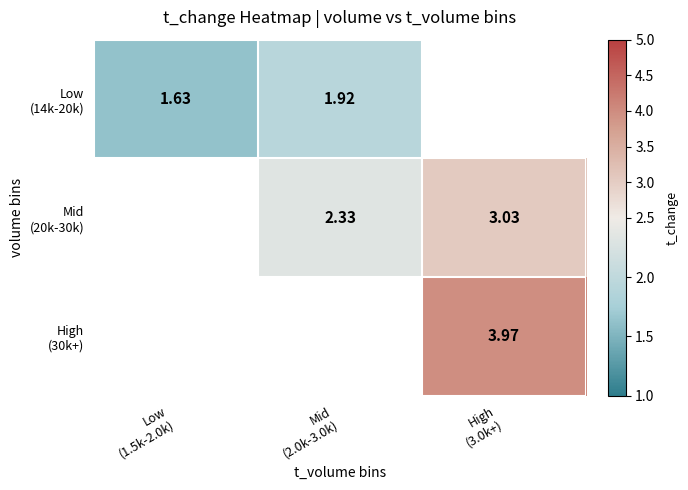

The value of Low (14k-20k) at Mid (2.0k-3.0k) is 0.7. True or false?

False